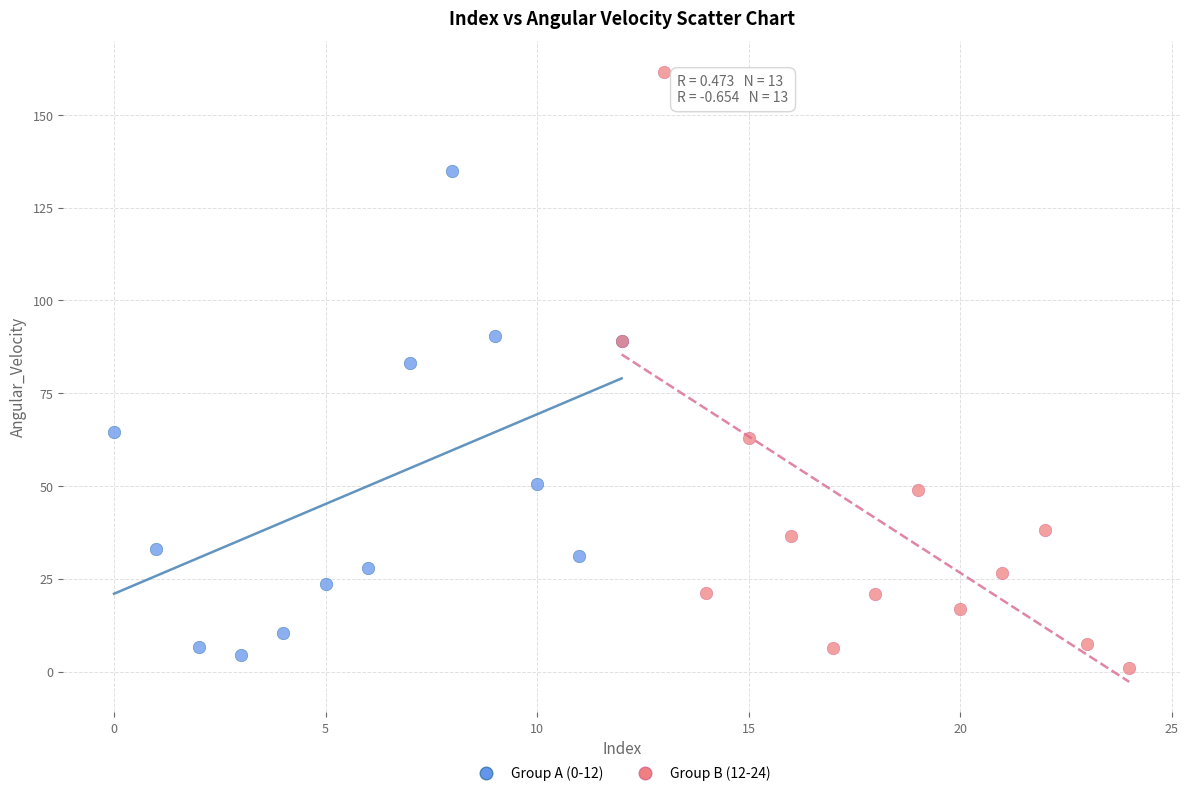

Which series reaches the maximum Y coordinate?

Group B (12-24)